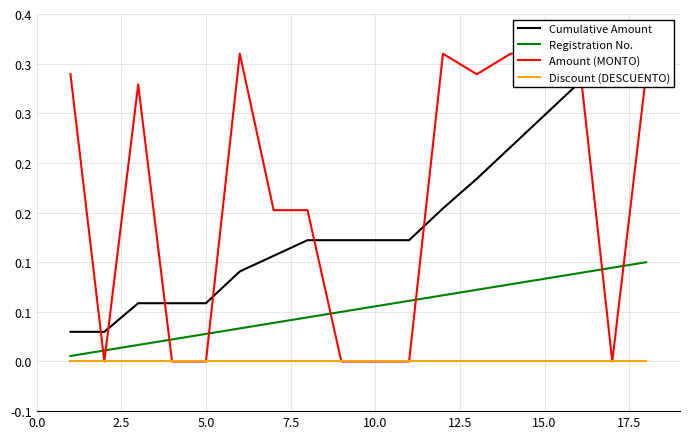

Which has a higher value, 2.5 or 14?

14